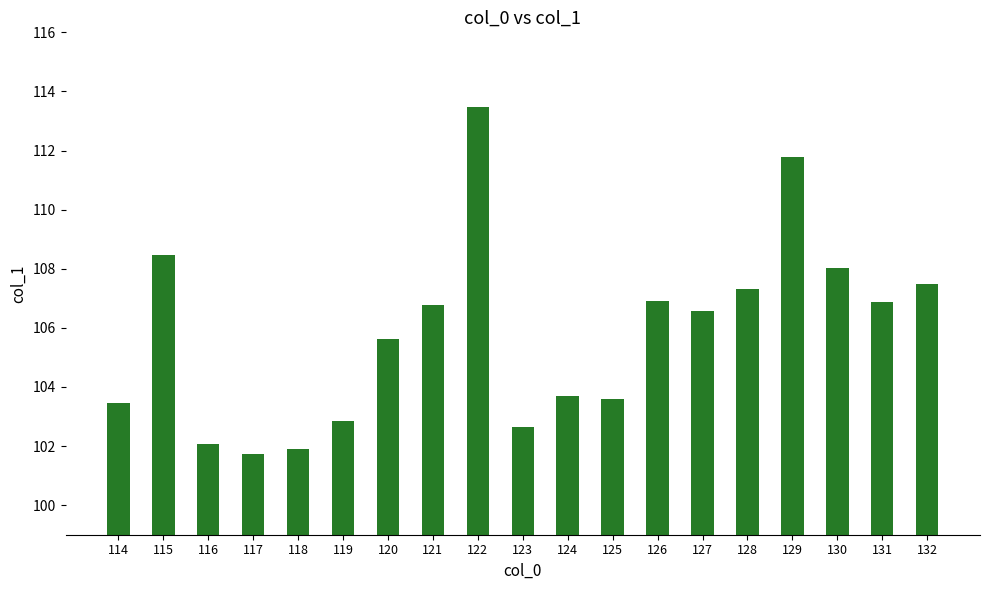

What is the average value?

105.9